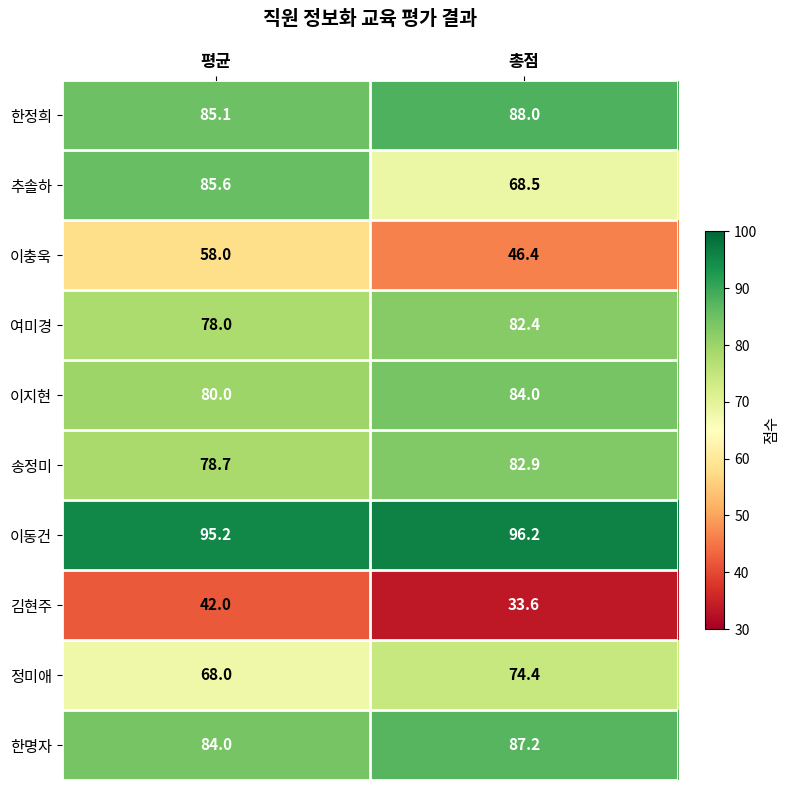

Which label corresponds to the largest value in the chart?

총점